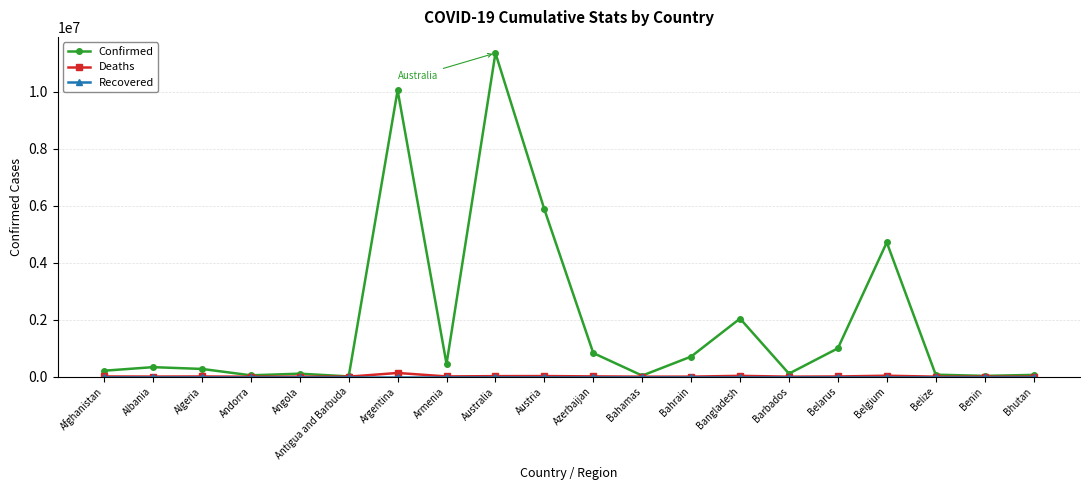

Which category has the highest value across all series?

Australia